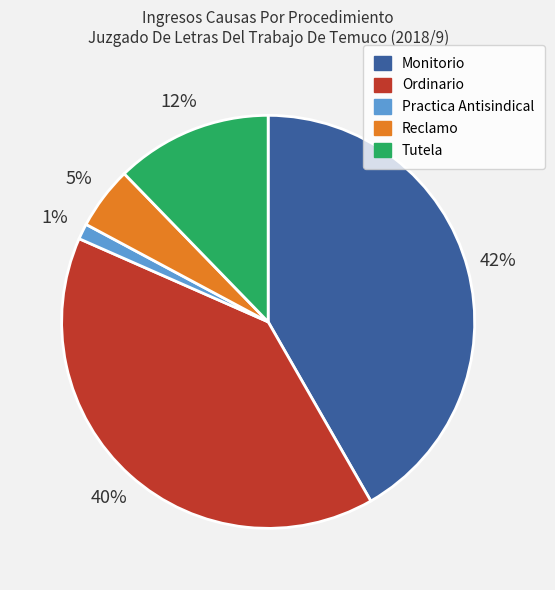

How many slices are in this pie chart?

5